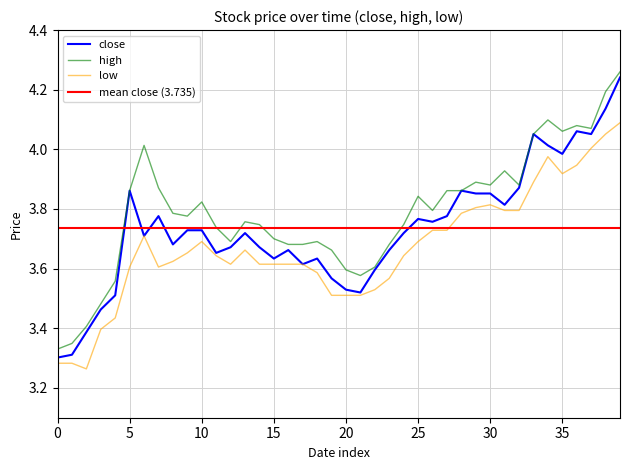

Which series has the widest spread of values?

close